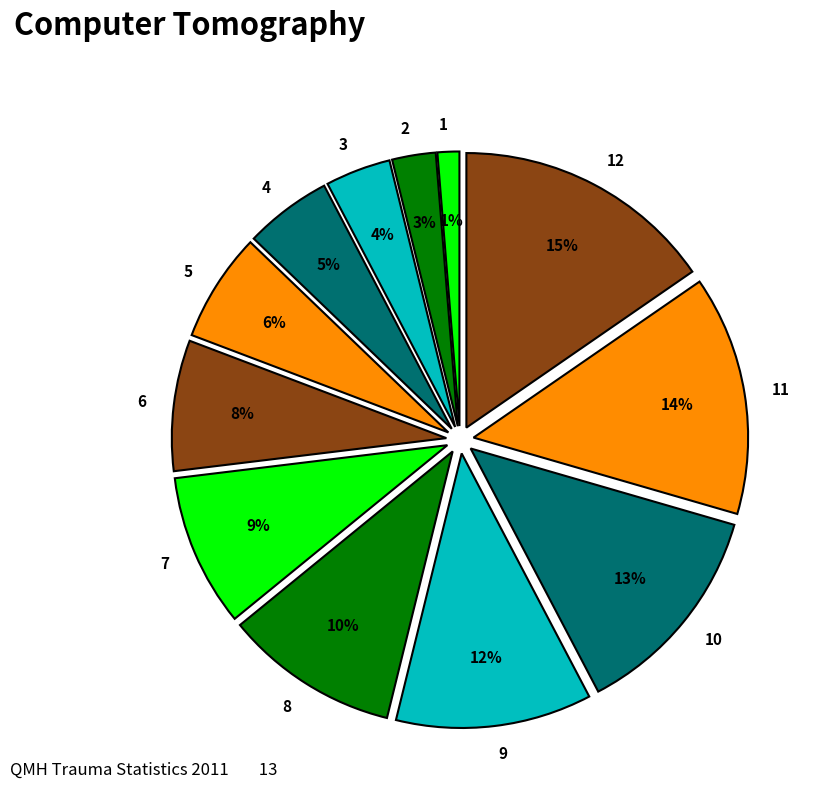

To the nearest percent, what is the difference between the 7 and 5 slice percentages?

3%